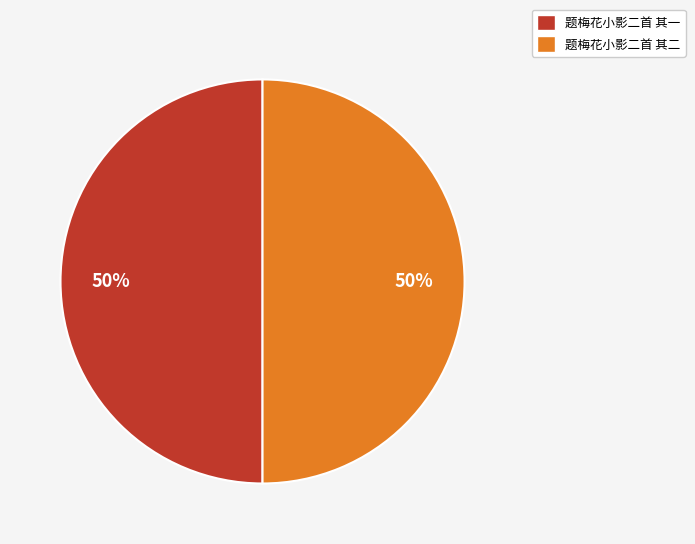

What percentage is the 题梅花小影二首 其一 slice, to the nearest percent?

50%